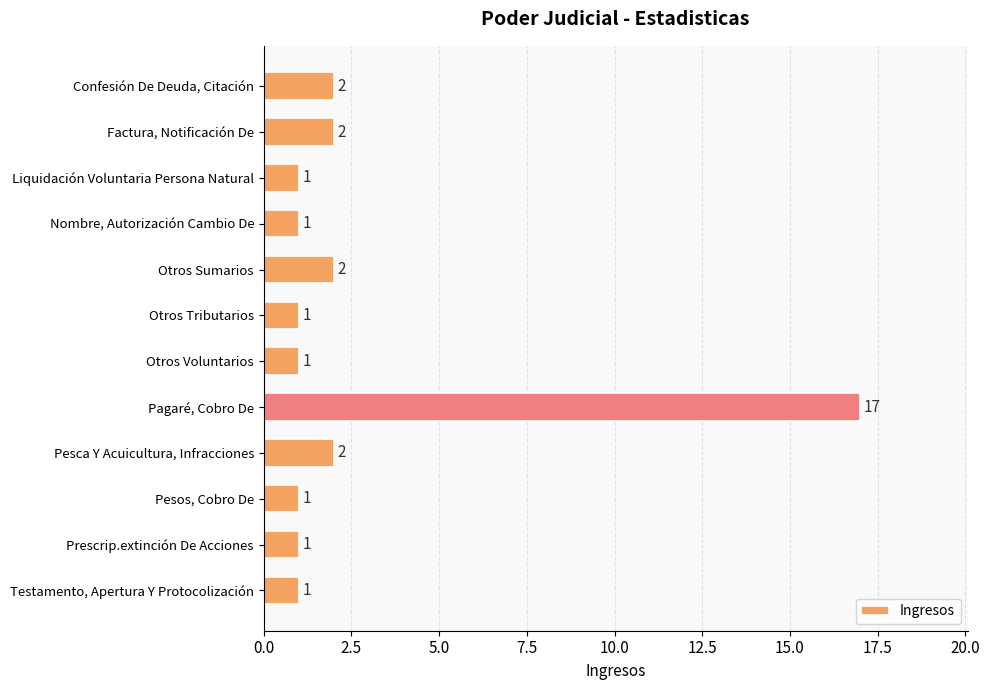

Does the chart contain stacked bars?

No